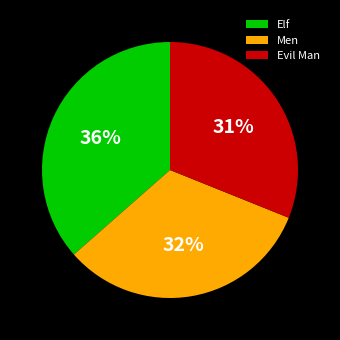

The Elf slice represents 36% of the pie. True or false?

True